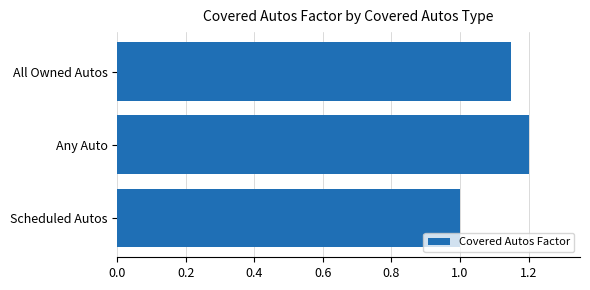

List the labels in order of value, largest first.

Any Auto, All Owned Autos, Scheduled Autos